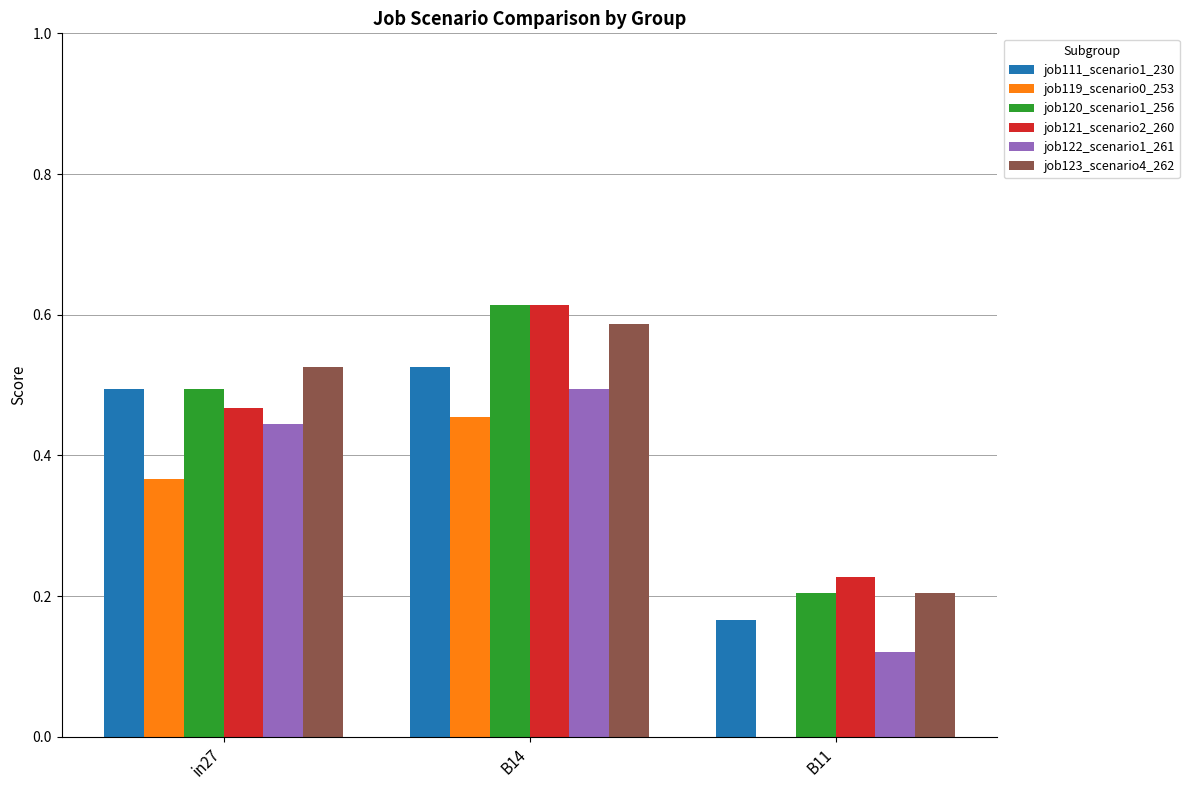

Count the number of data series in this chart.

6